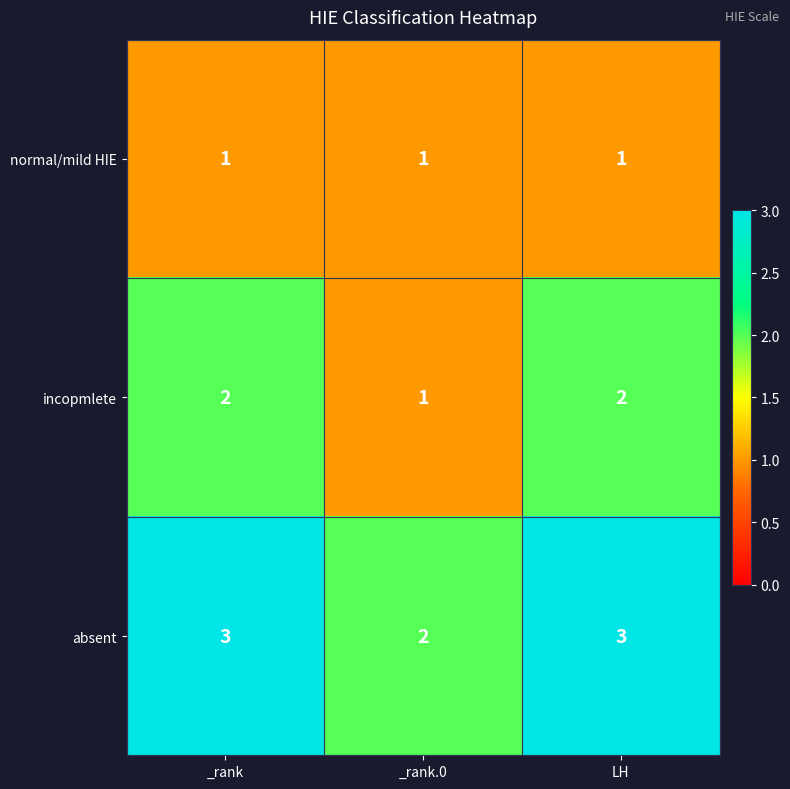

Reading right to left, list all the values displayed in this chart.

normal/mild HIE: LH=1	_rank.0=1	_rank=1
incopmlete: LH=2	_rank.0=1	_rank=2
absent: LH=3	_rank.0=2	_rank=3